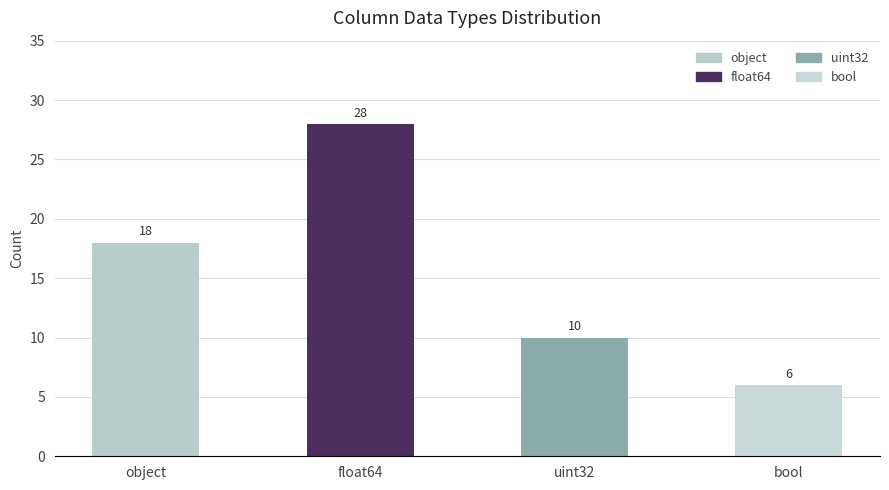

How many values are between 10 and 28?

3